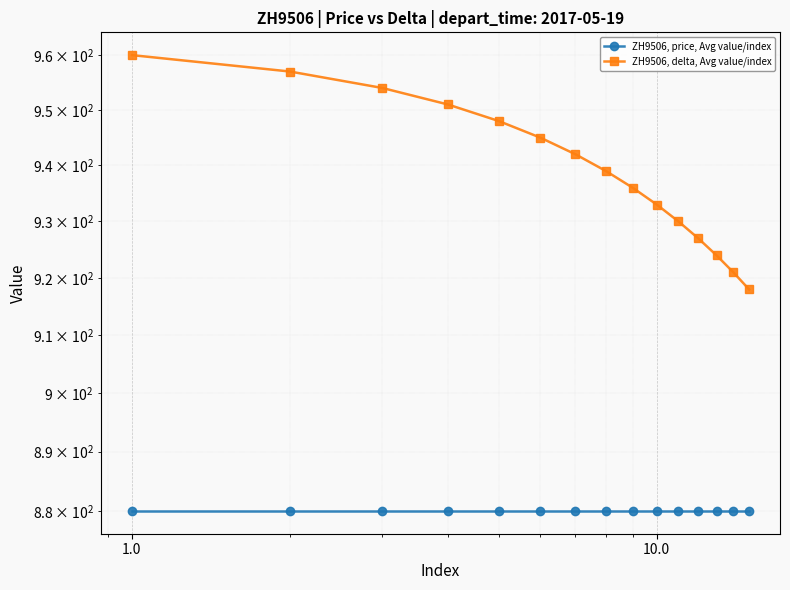

Which series has the largest total across all categories?

ZH9506, delta, Avg value/index